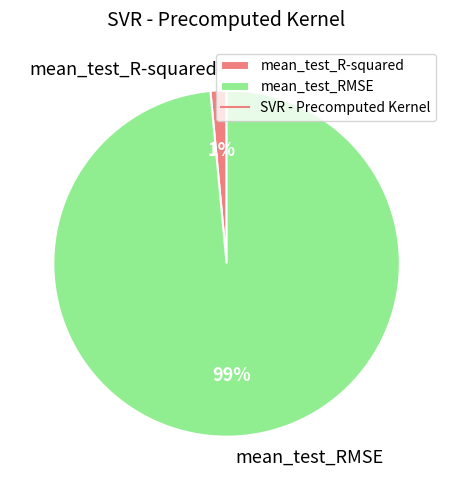

Is it true that mean_test_RMSE is 90% of the pie?

False